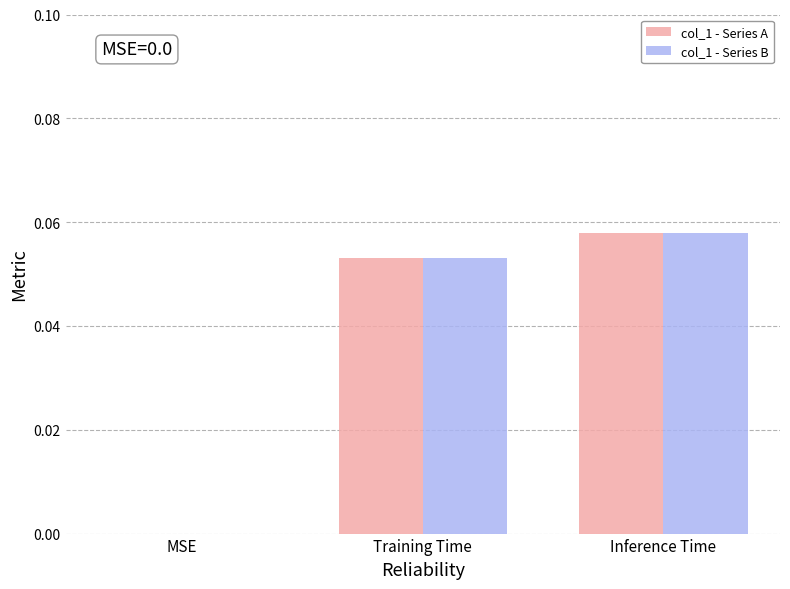

At which label does col_1 - Series A reach its peak?

Inference Time